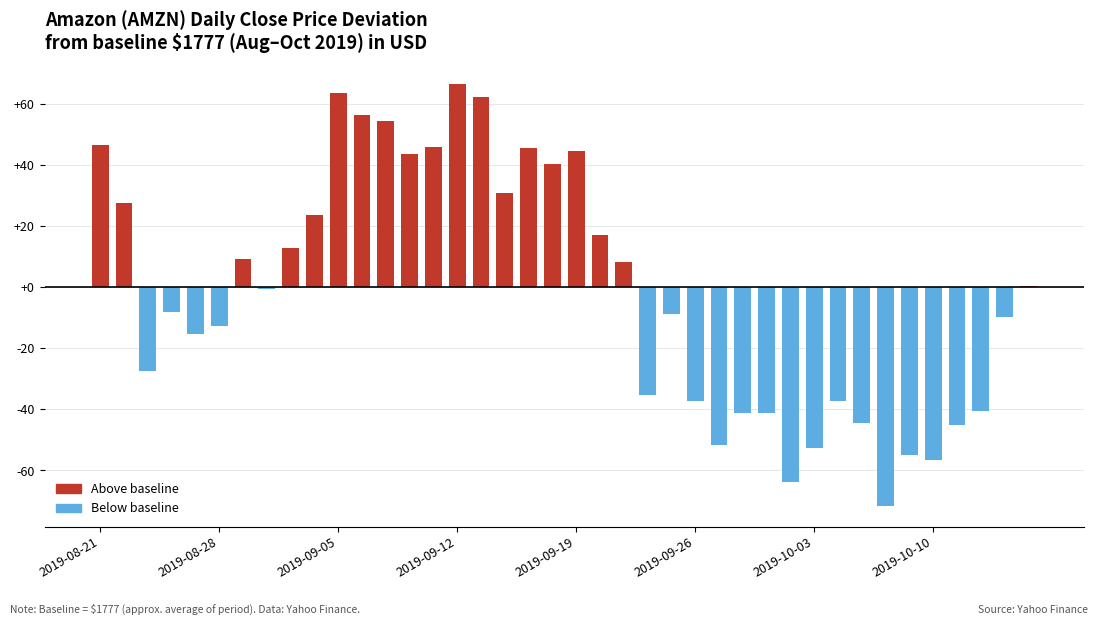

What is the average value?

1775.6